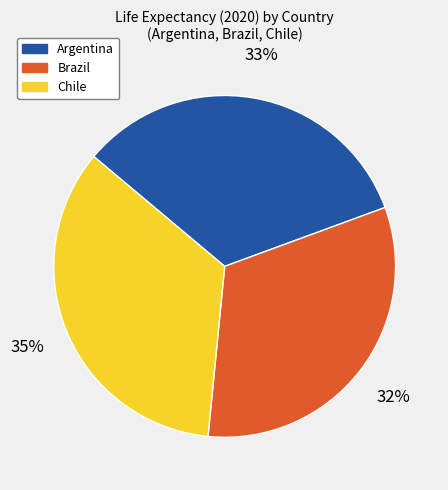

Is there any slice that represents more than half of the pie?

No